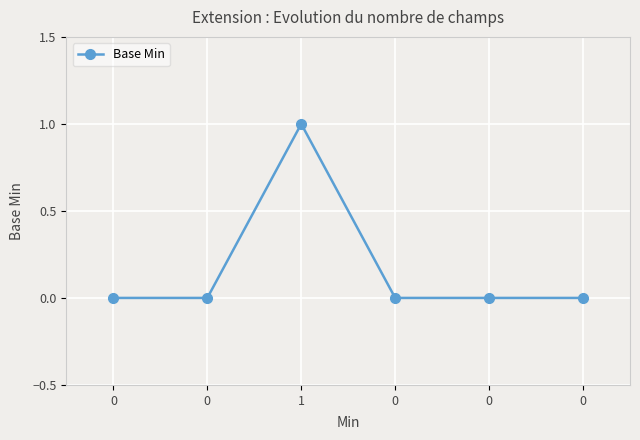

How many data points does each series have?

6